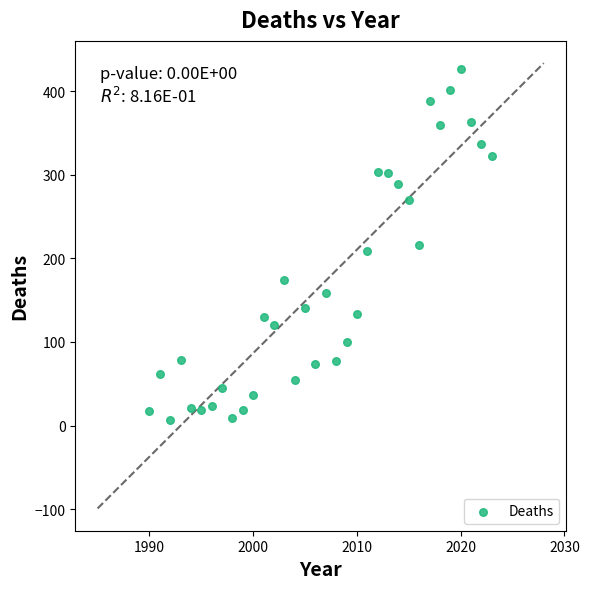

What is the range of X values (max minus min)?

33